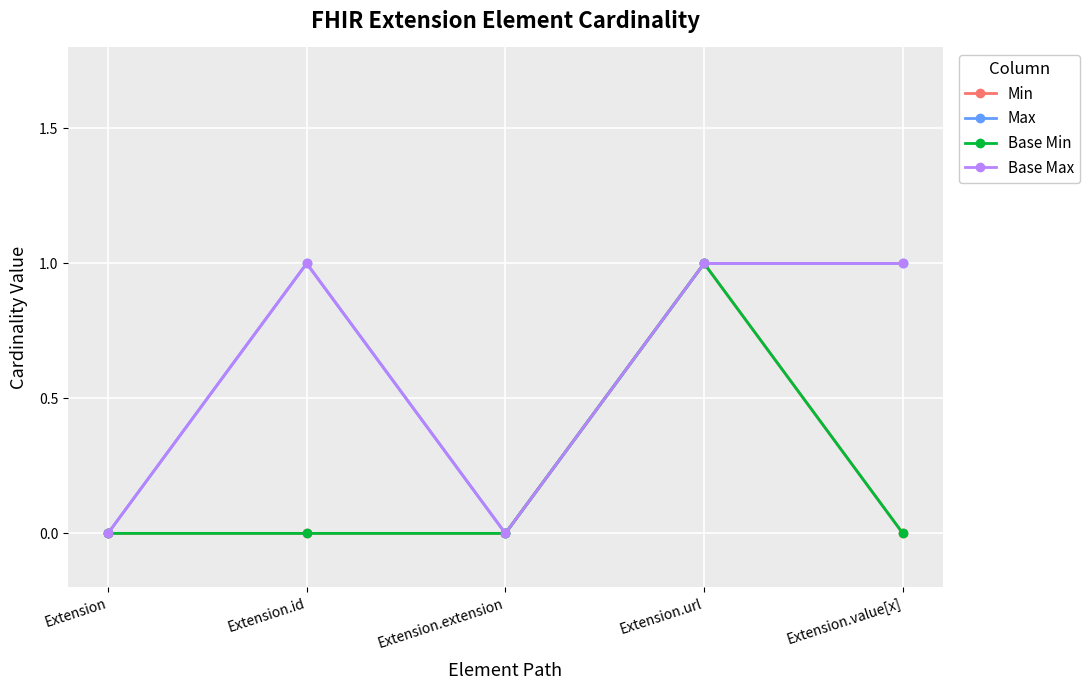

How many positive values does the Max series have?

3